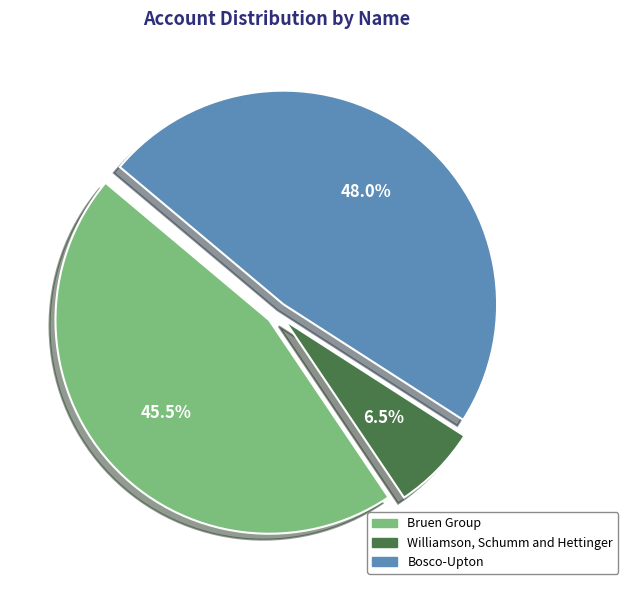

Does Bruen Group represent more than half of the total?

No